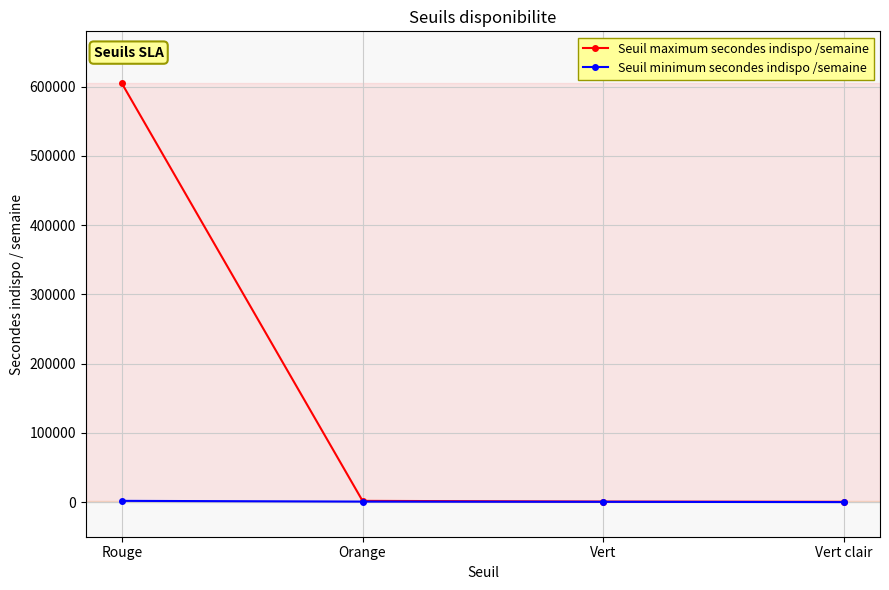

Rank the series by their average value, from lowest to highest.

Seuil minimum secondes indispo /semaine, Seuil maximum secondes indispo /semaine